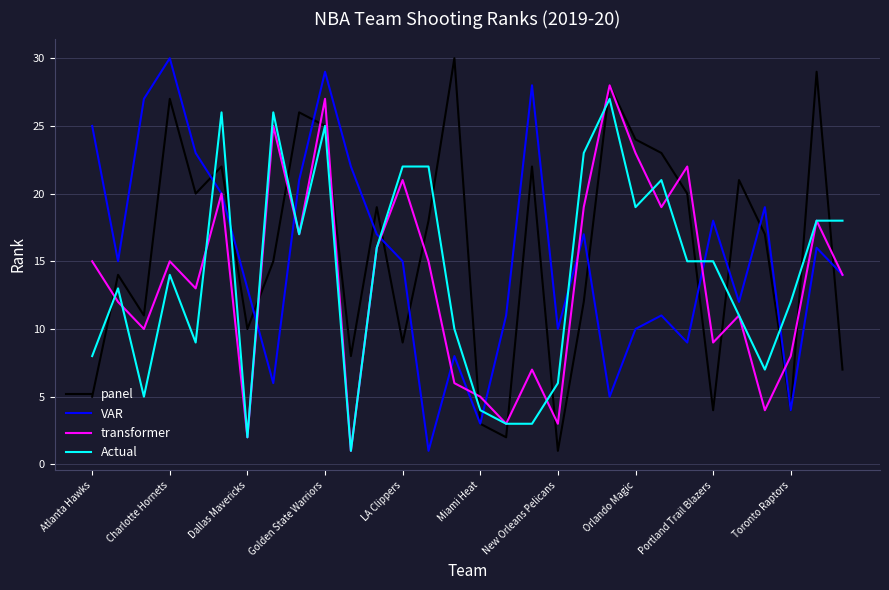

What is the average value of the VAR series?

15